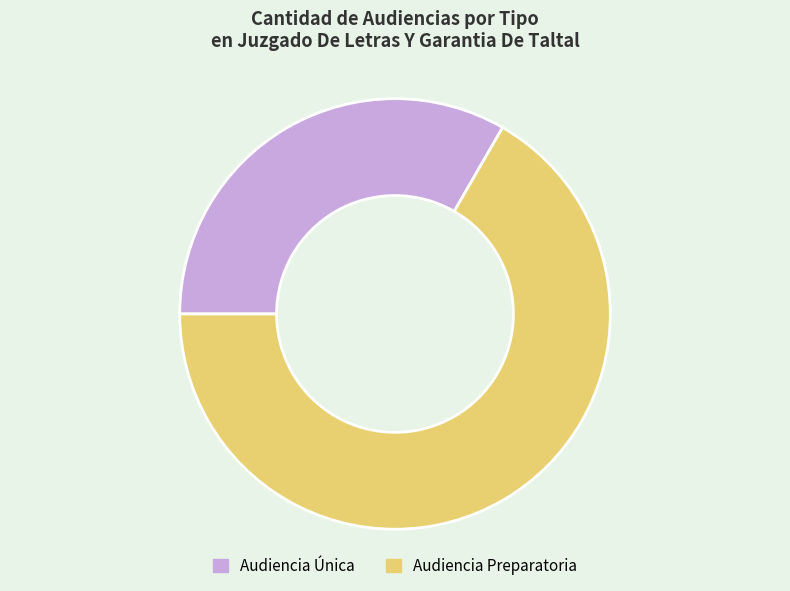

The Audiencia Única slice represents 33% of the pie. True or false?

True